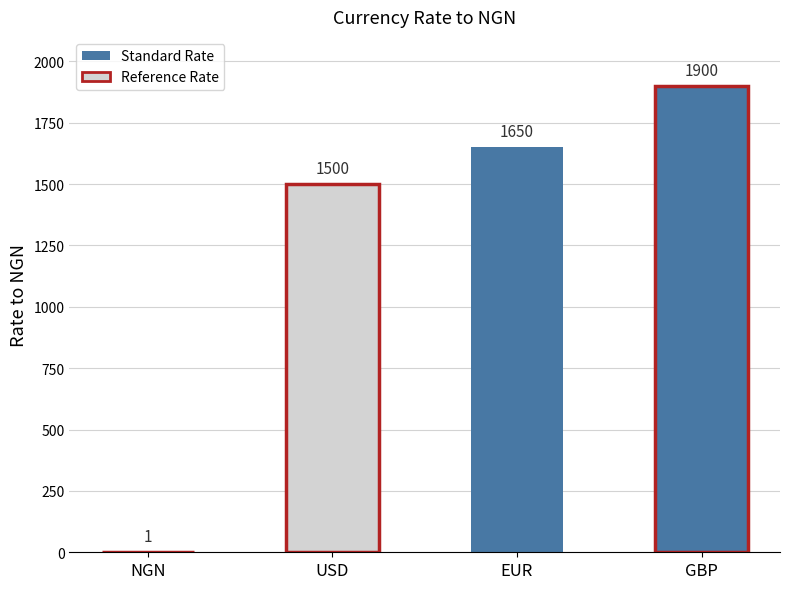

What is the ratio of the value at EUR to the value at USD?

1.1